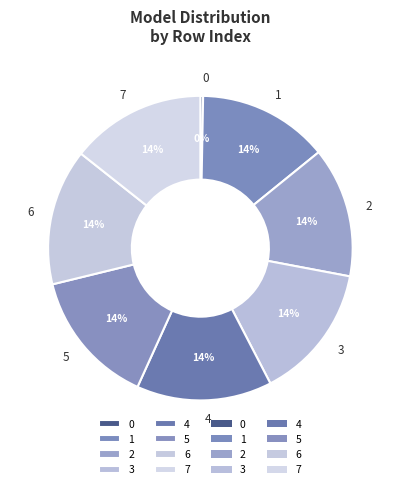

How many segments does this pie chart have?

8